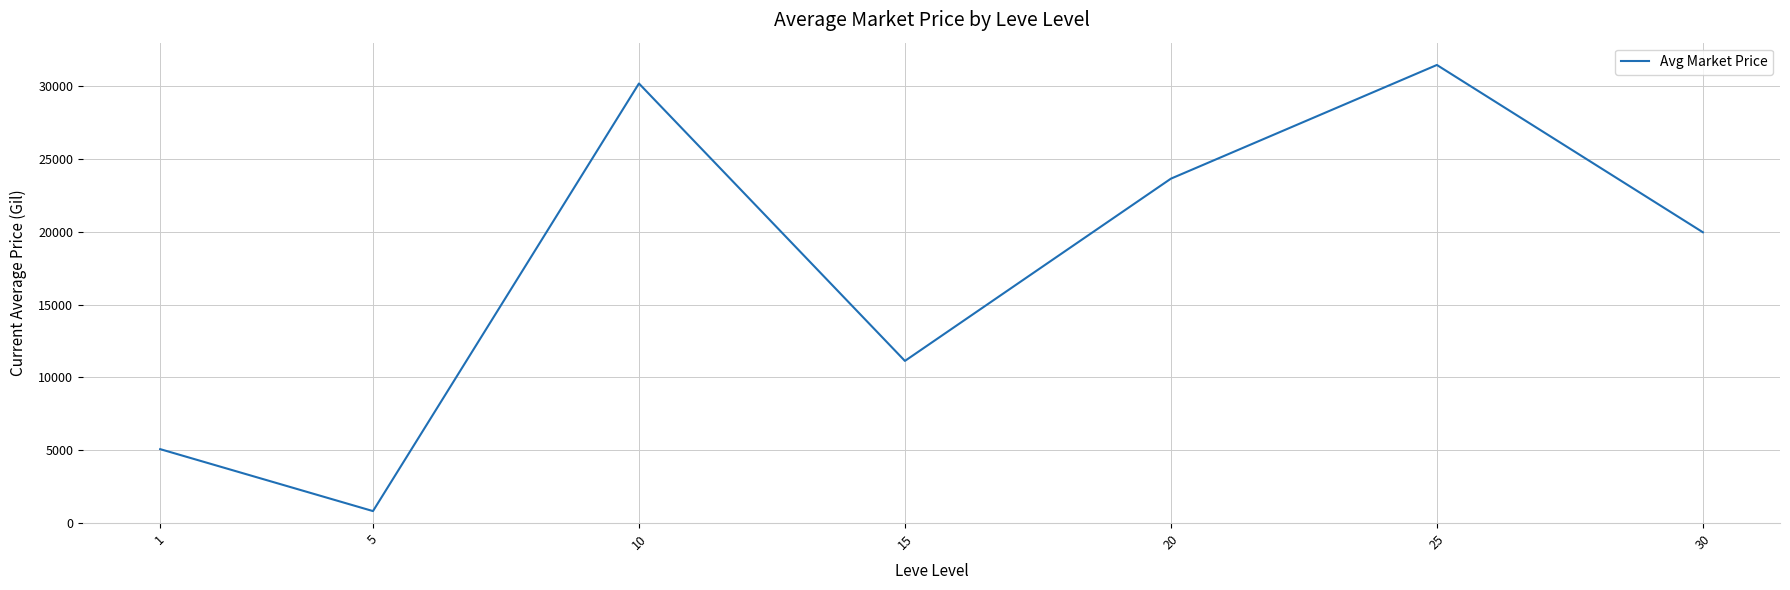

How many interior local valleys (lower than both neighbors) does the data have?

2